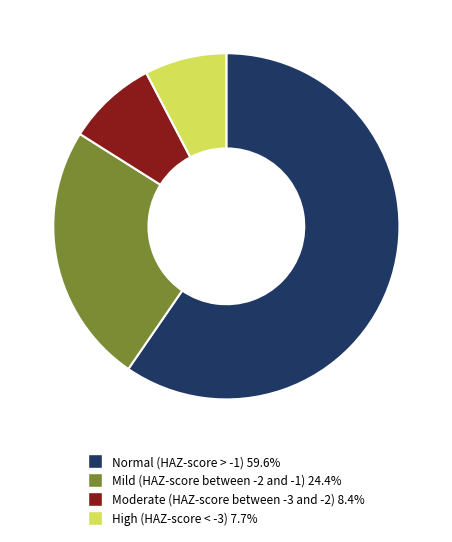

The High (HAZ-score < -3) slice represents 1% of the pie. True or false?

False